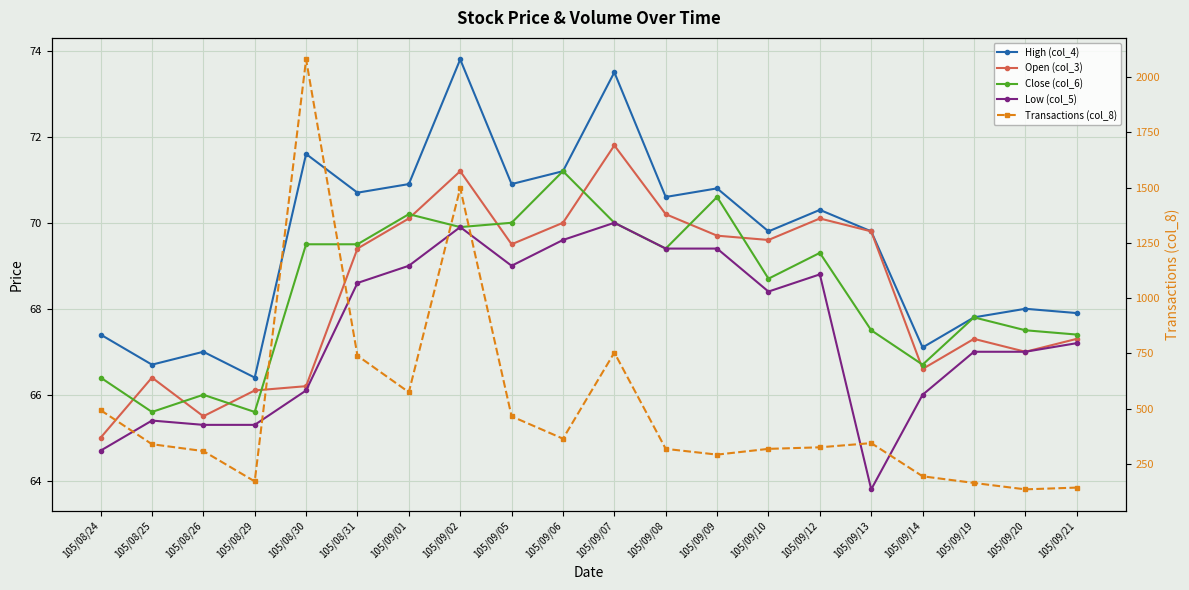

What is the minimum value for Open (col_3)?

65.0